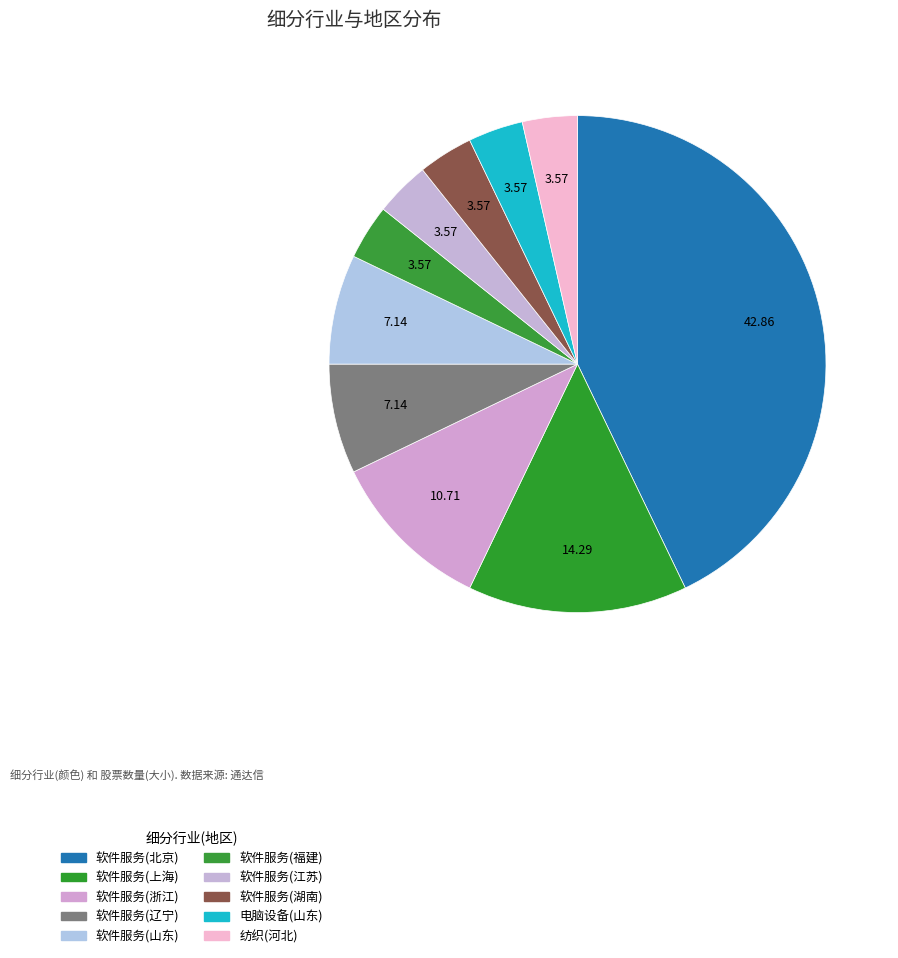

Count the number of slices in the pie.

10